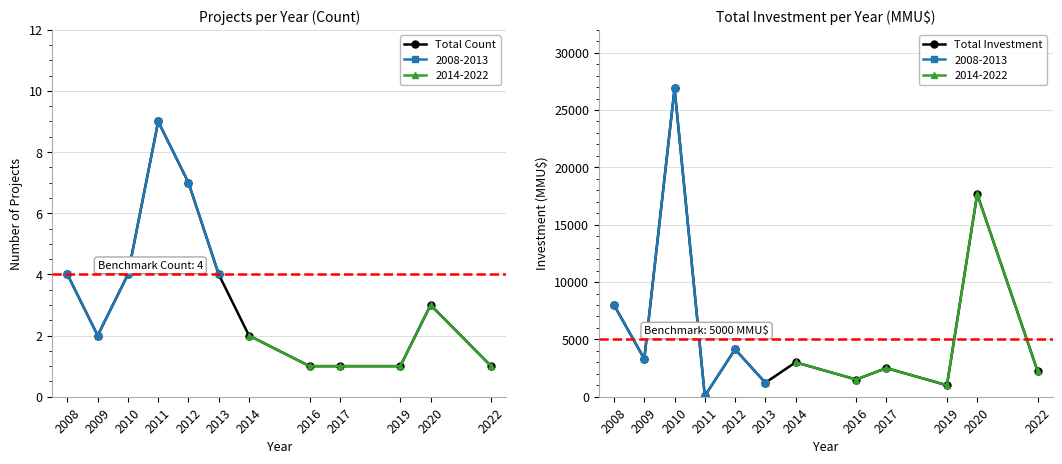

Reading right to left, list all the values displayed in this chart.

Total Count: 1	3	1	1	1	2	4	7	9	4	2	4
Total Investment: 2200	17671	1000	2500	1500	3000	1220	4136	66	26890	3300	8000